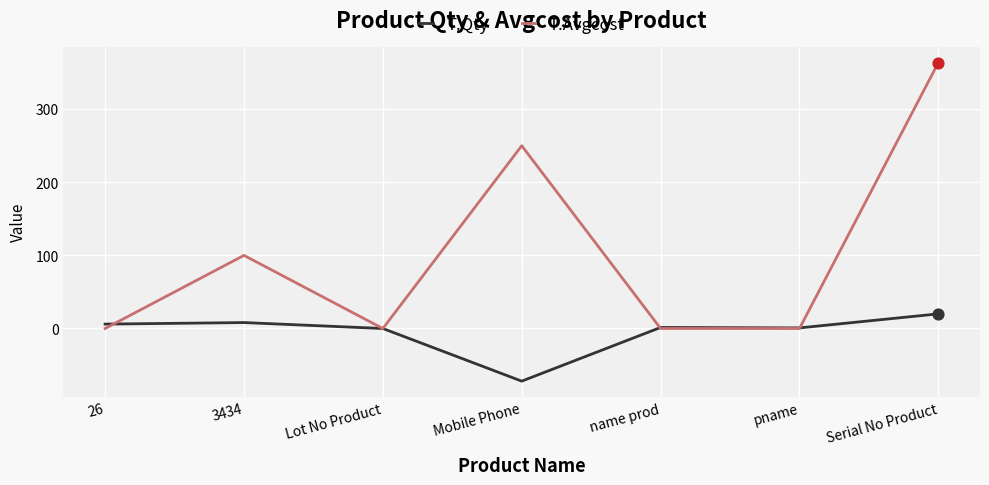

At how many categories does at least one series exceed 325?

1